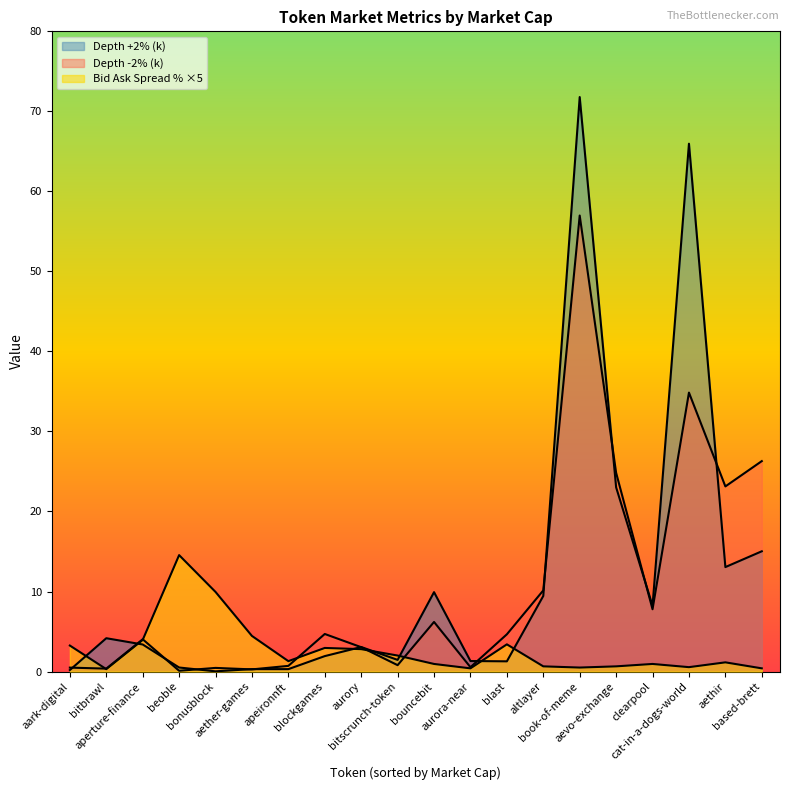

True or false: Bid Ask Spread % has a value of 0.1 at aevo-exchange.

True